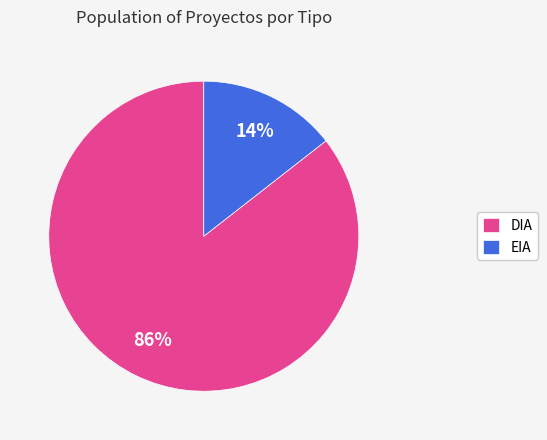

Which slice is the smallest?

EIA